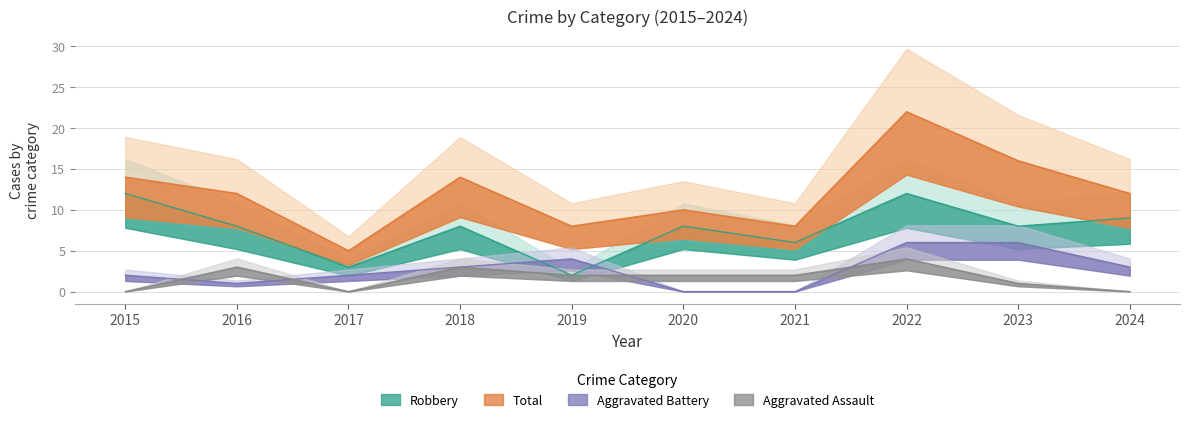

What is the difference between the highest and lowest values at 2023?

15